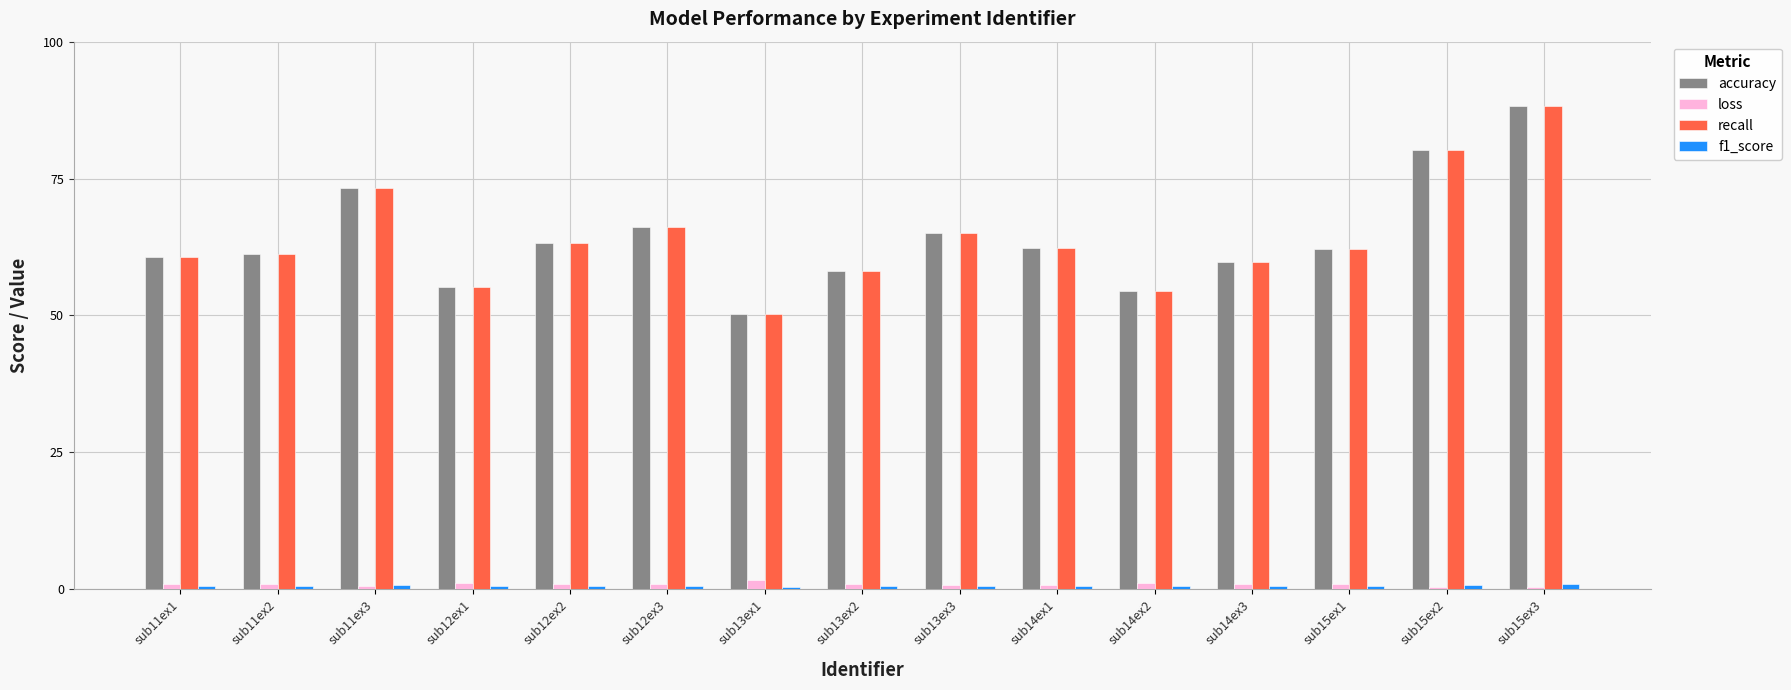

What is the sum of the accuracy values at sub11ex1 and sub15ex2?

140.8